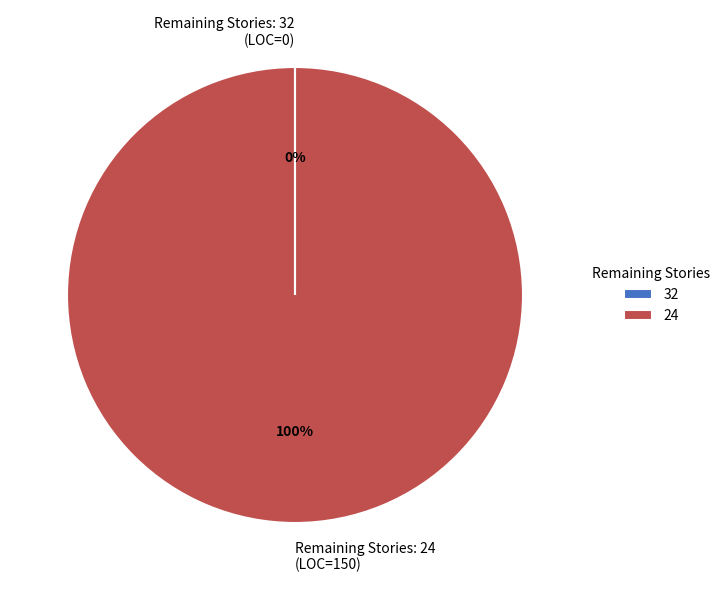

Is it true that Remaining Stories: 24 (LOC=150) is 100% of the pie?

True